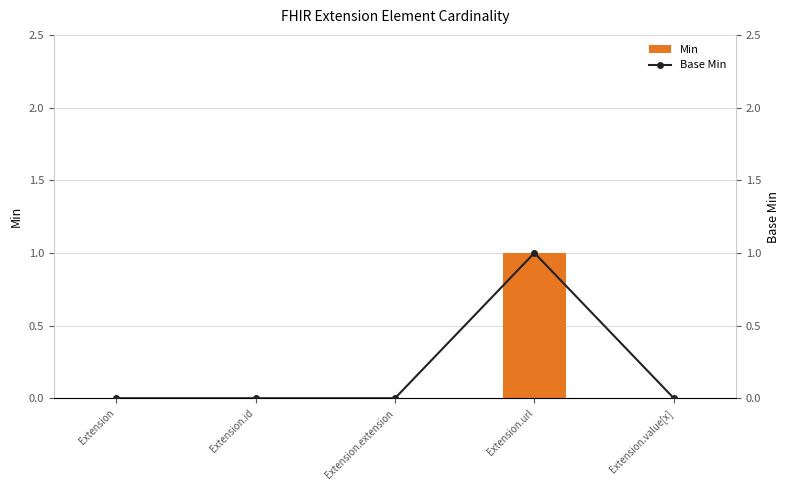

What is the label of the 4th bar from the left?

Extension.url